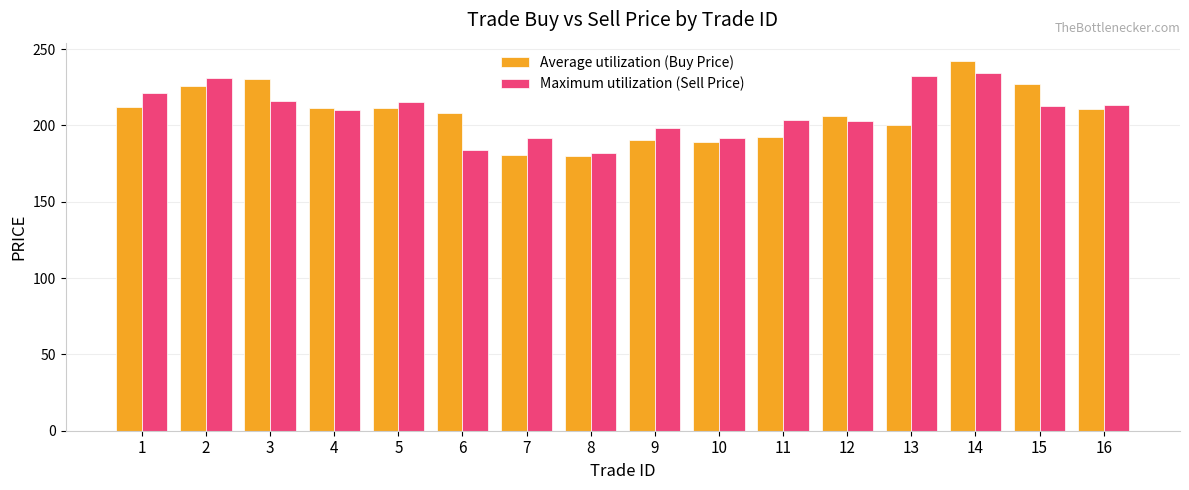

What is the total value across all series at 5?

426.3